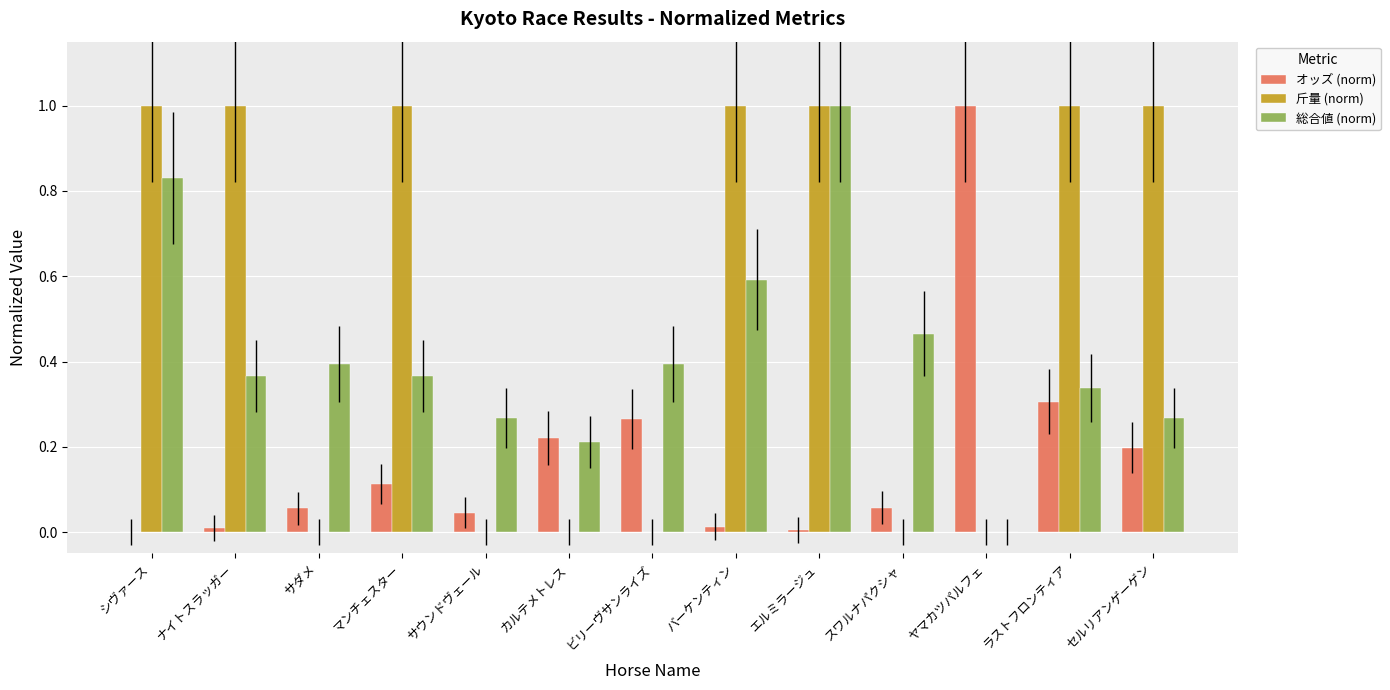

At which category is the sum across all series the highest?

エルミラージュ